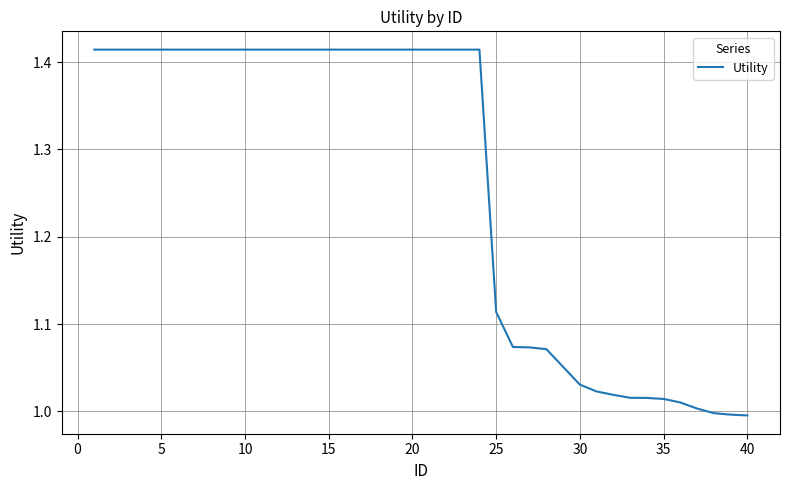

What is the difference between the maximum and minimum values?

0.4